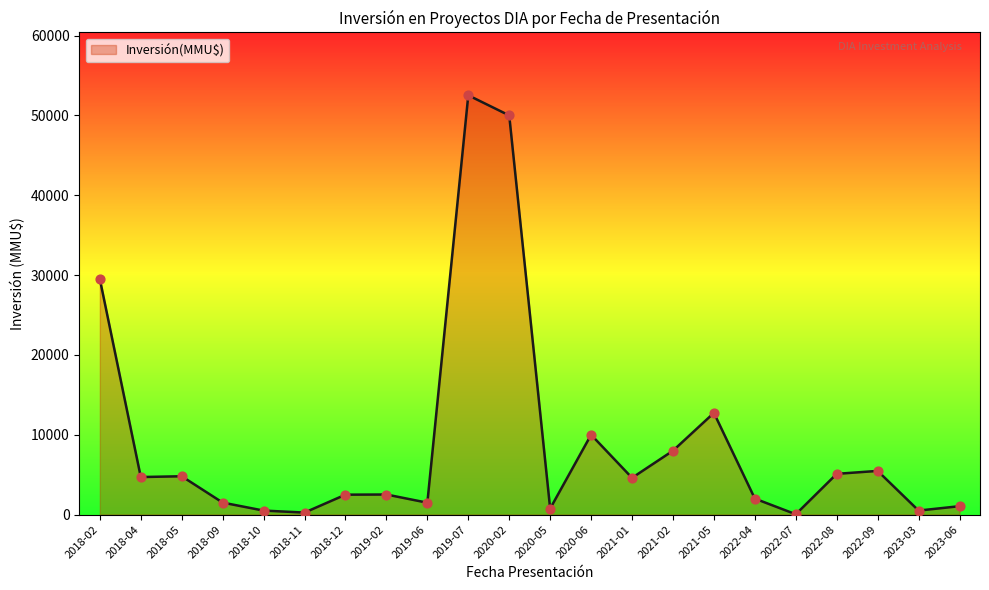

What is the change in value from 2018-02 to 2018-10?

-29000